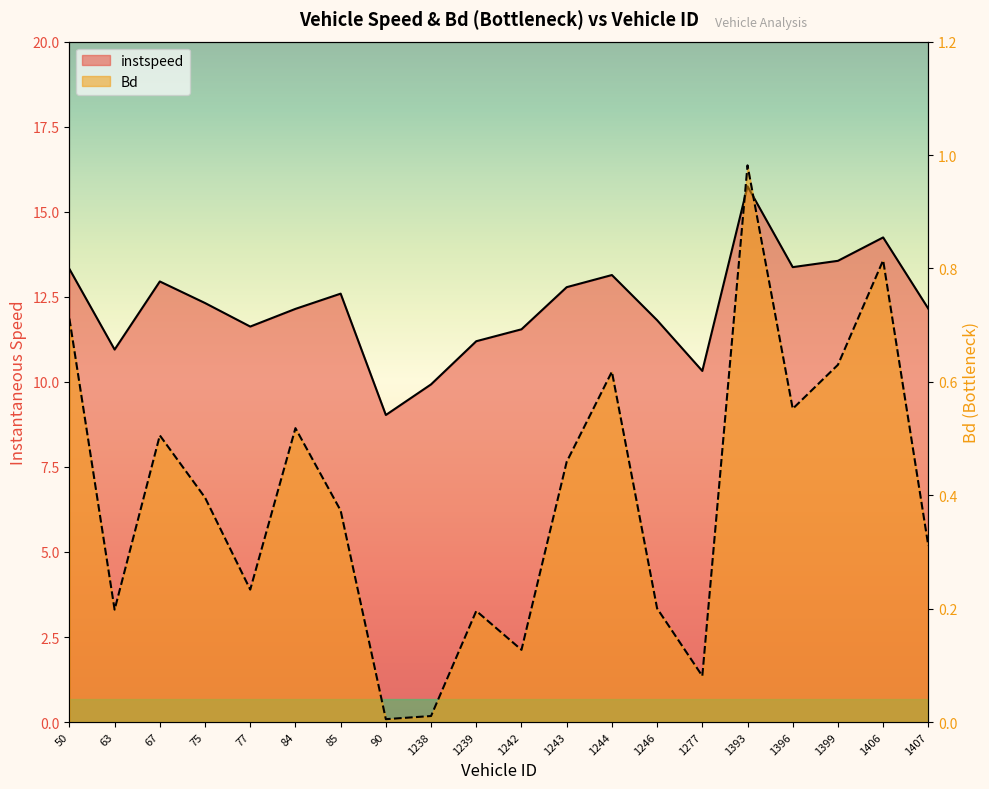

What is the label of the 15th point from the right?

84.0